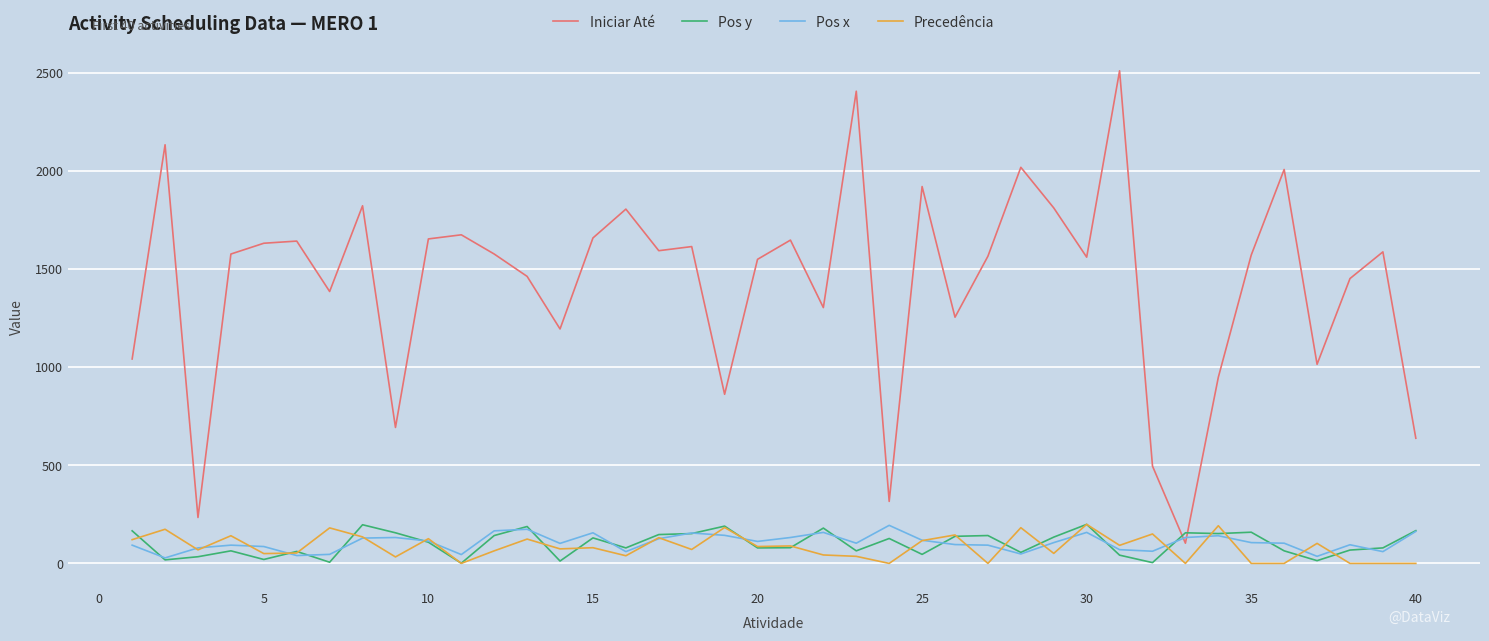

Which series has the widest spread of values?

Iniciar Até